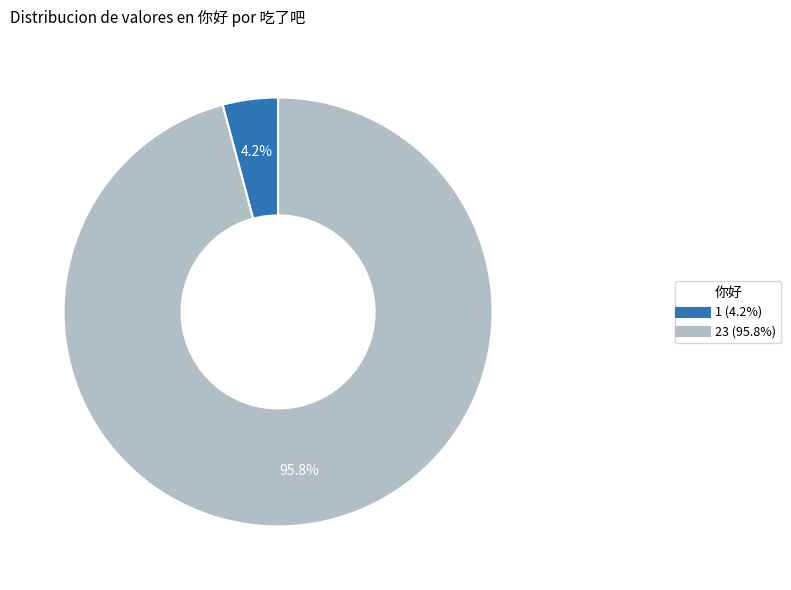

Does 1 account for over 50% of the chart?

No